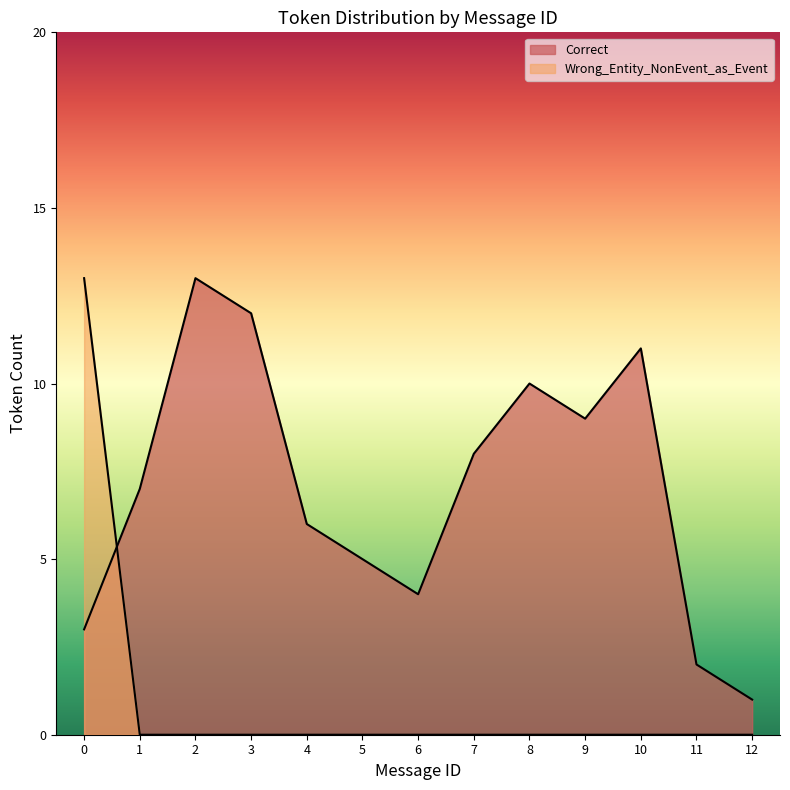

What is the difference between the highest and lowest values at 2?

13